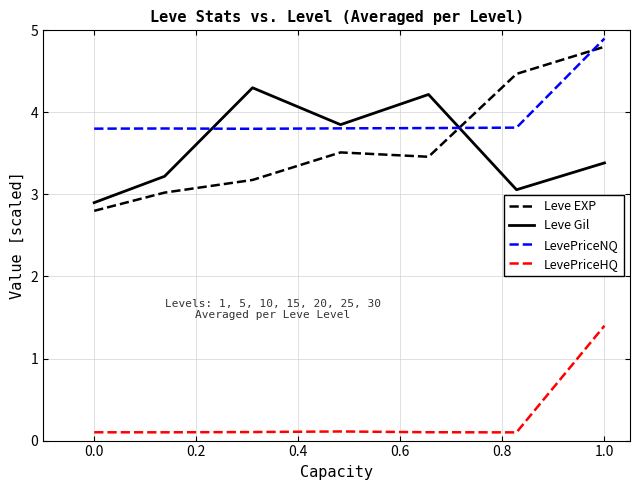

True or false: LevePriceNQ and LevePriceHQ cross at least once.

False